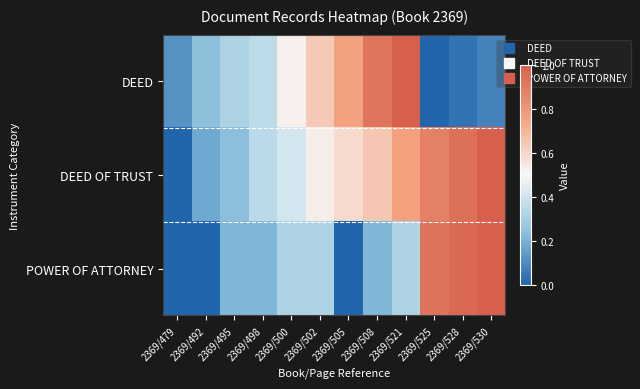

Which series has the largest range (max minus min)?

DEED